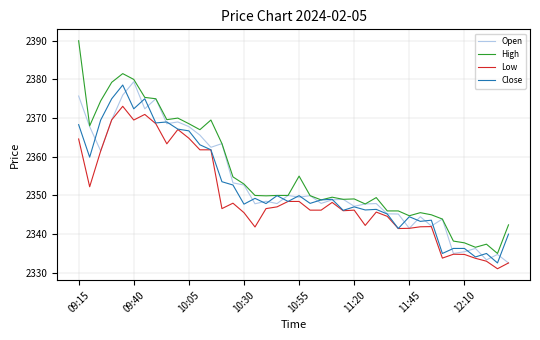

Which series has the largest total across all categories?

High